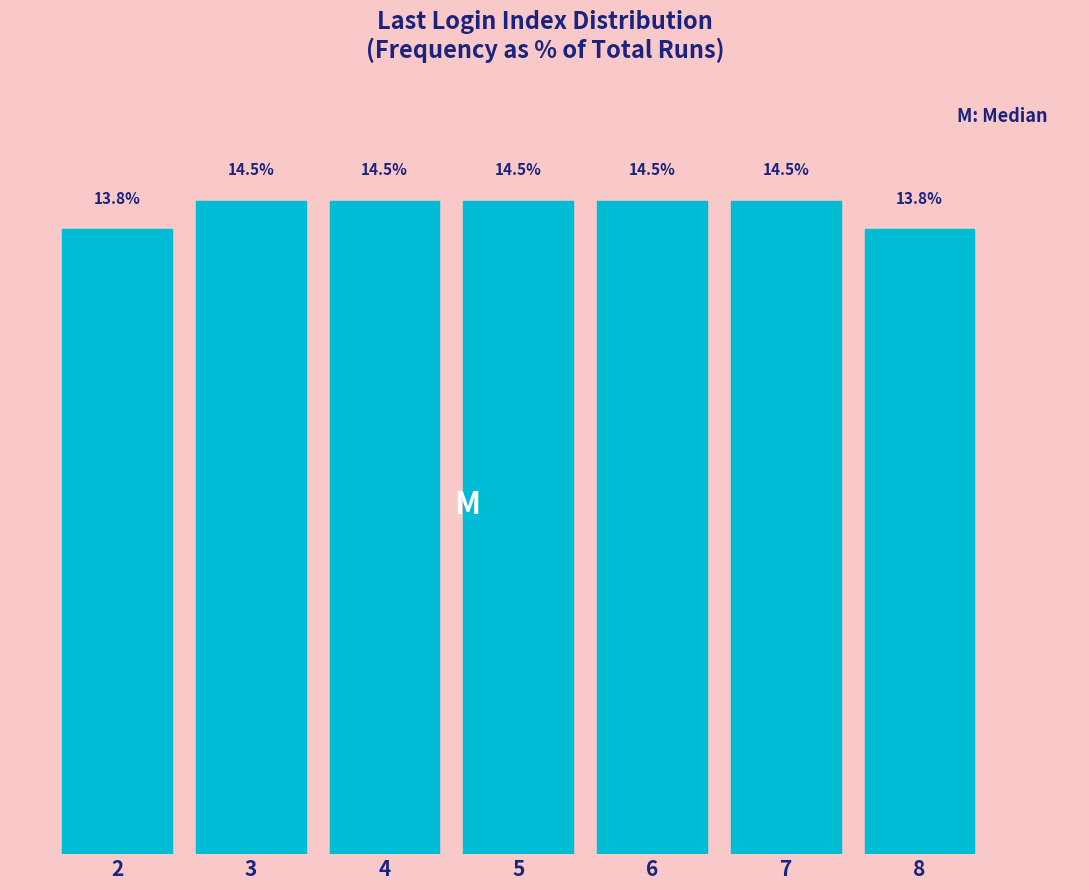

Does the chart contain any negative values?

No